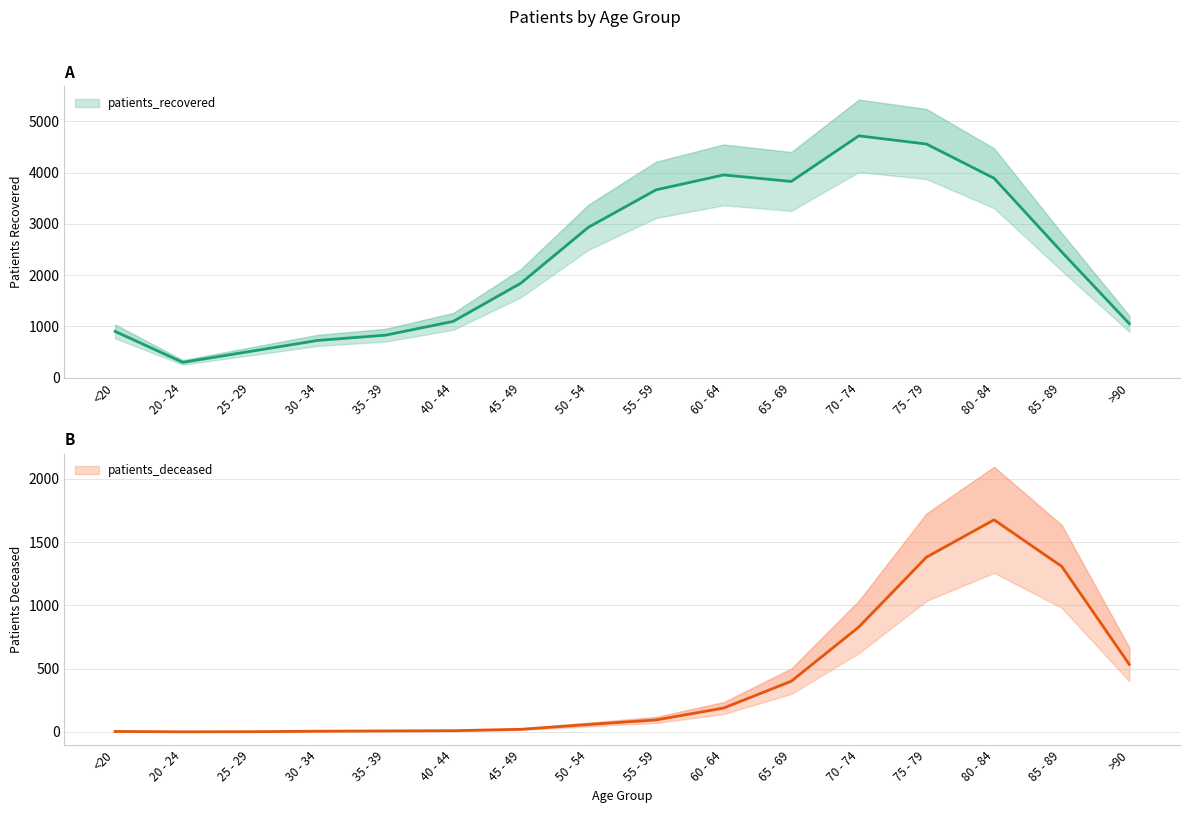

What are all the series names shown in the legend?

patients_deceased, patients_recovered